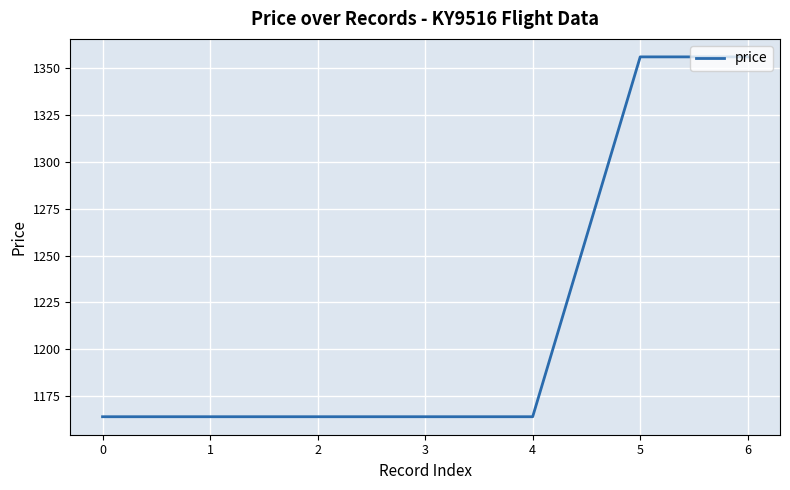

Reading right to left, transcribe all the data shown in this chart.

1356	1356	1164	1164	1164	1164	1164